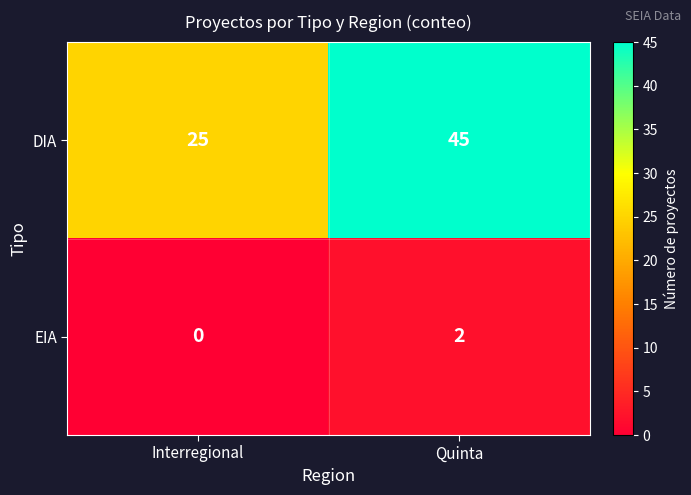

Between Interregional and Quinta, which series saw the biggest shift?

DIA